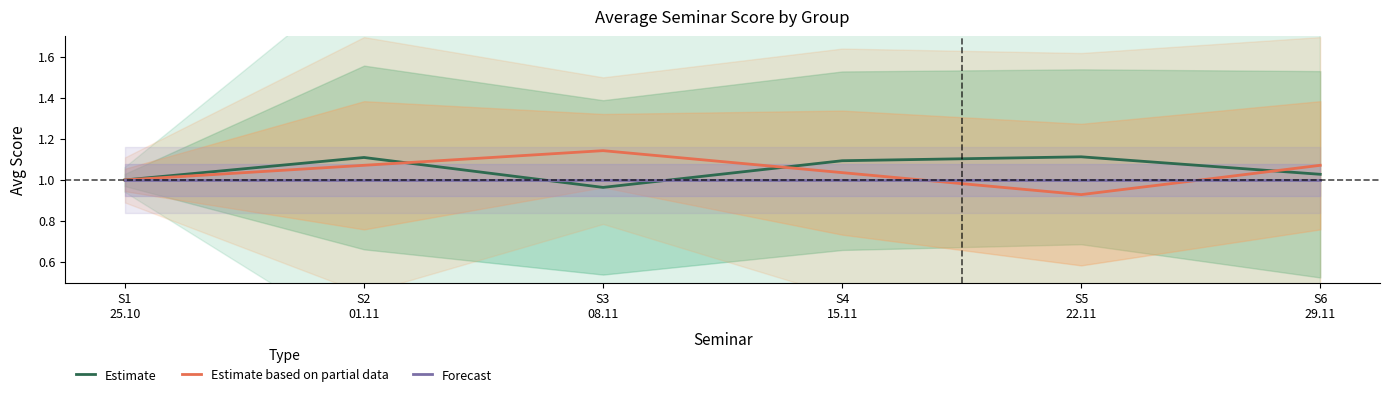

The Estimate series shows 0.4 at S5
22.11. True or false?

False